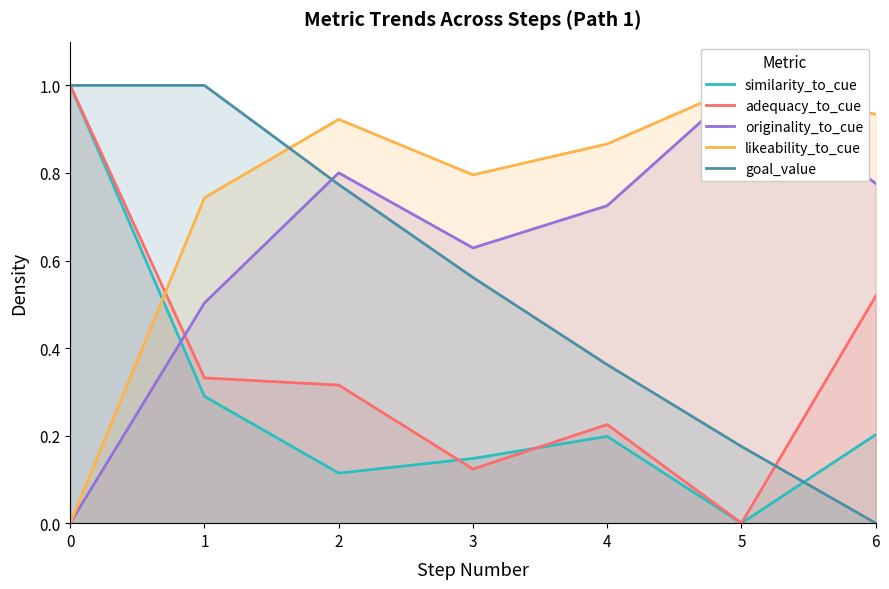

True or false: similarity_to_cue and adequacy_to_cue cross at least once.

True